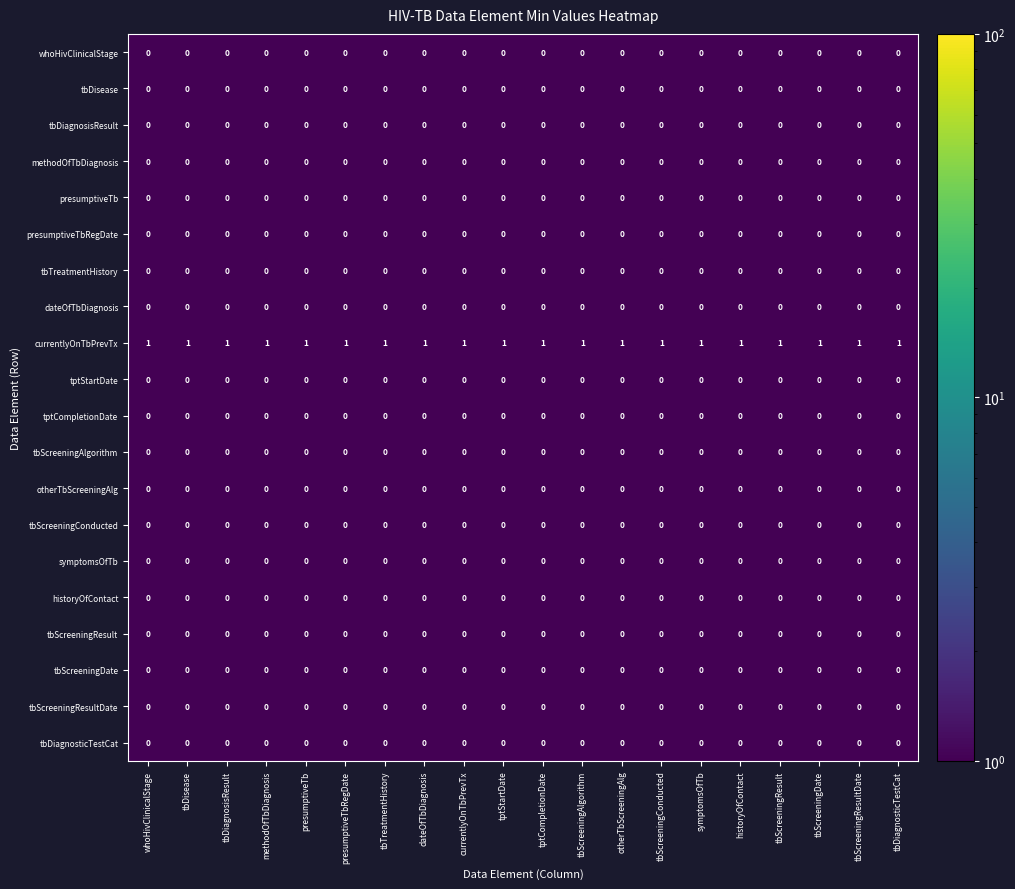

What is the spread (max minus min) of values at tbScreeningResultDate?

1